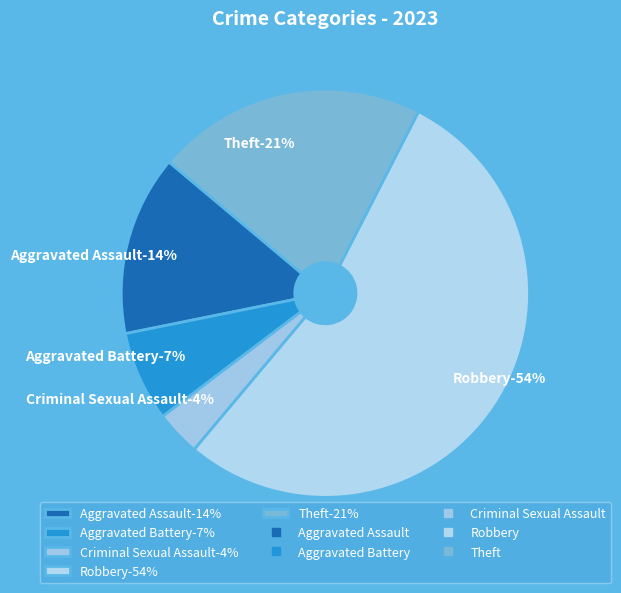

How much of the chart is everything except Robbery?

46.4%